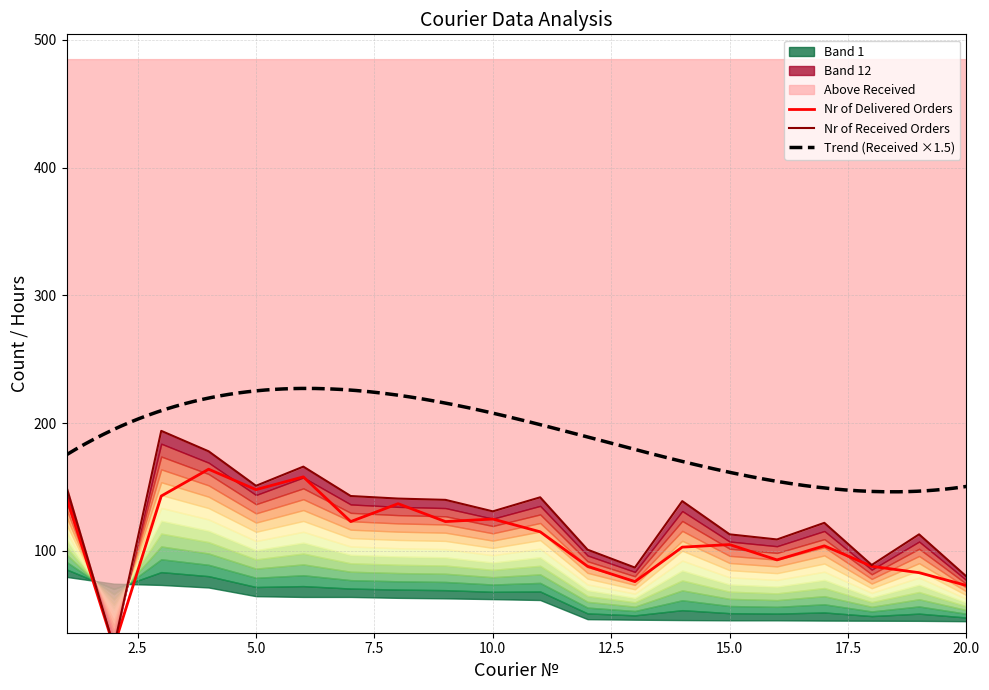

What is the sum of all Nr of Delivered Orders values?

2216